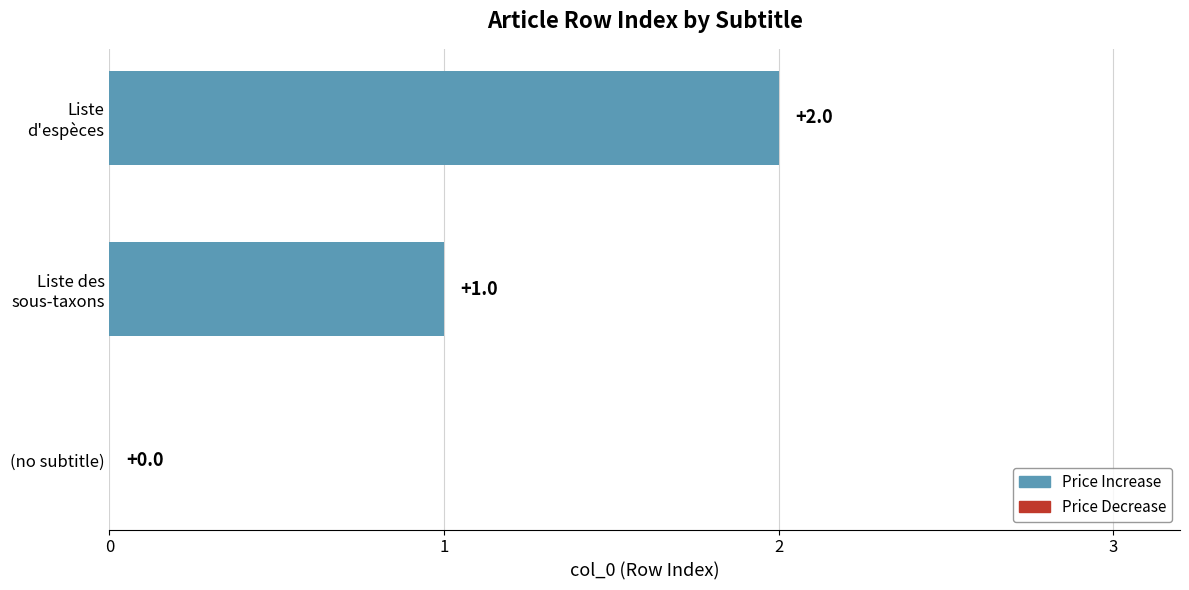

At which category does the chart reach its peak across all series?

Liste
d'espèces